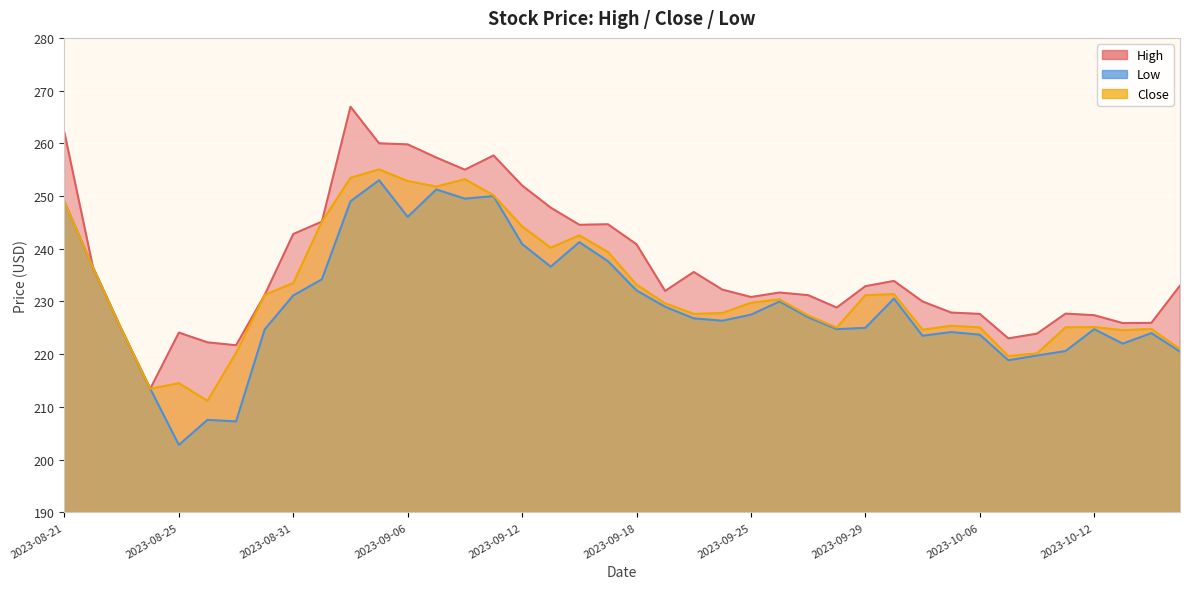

What is the total value across all series at 2023-09-13?

724.6